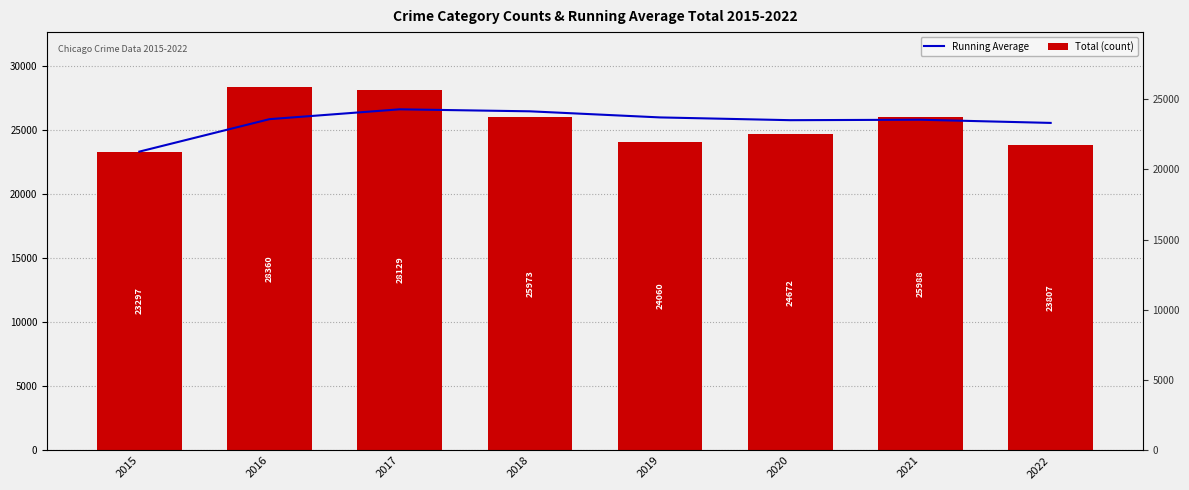

The Total (count) series shows 25973.0 at 2018. True or false?

True